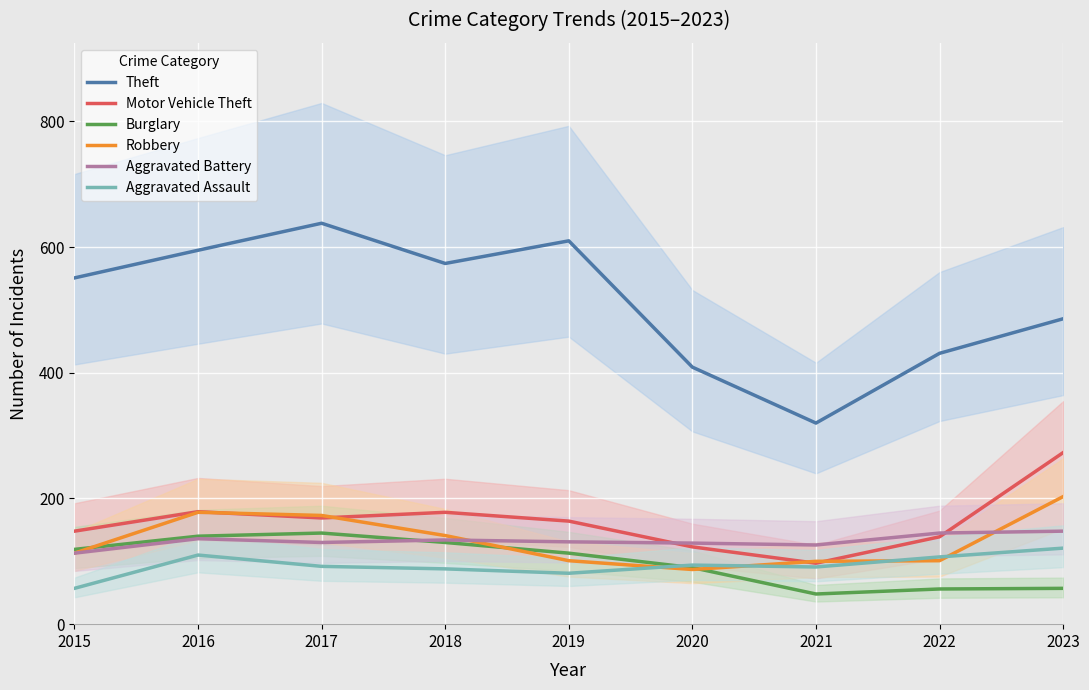

After their last crossing, which series has the higher values: Robbery or Motor Vehicle Theft?

Motor Vehicle Theft